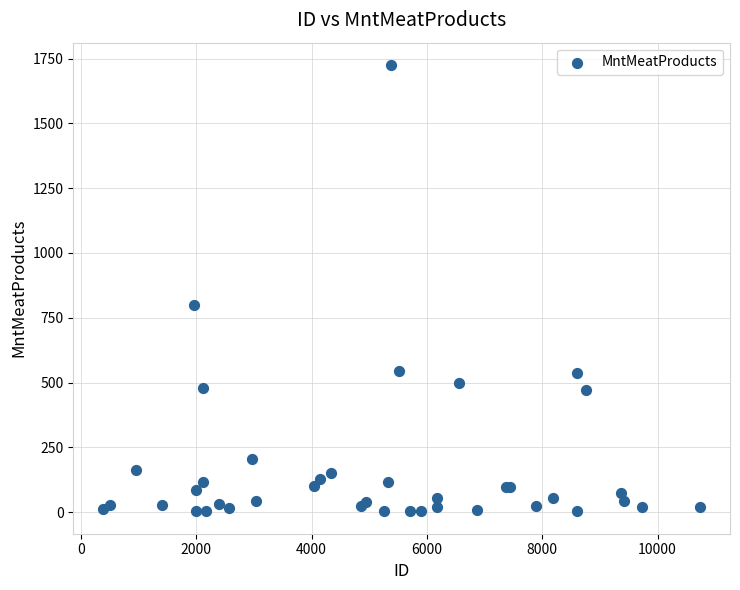

What Y value in the scatter plot is closest to 864?

801